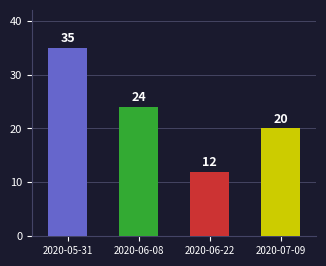

Are the bars horizontal?

No